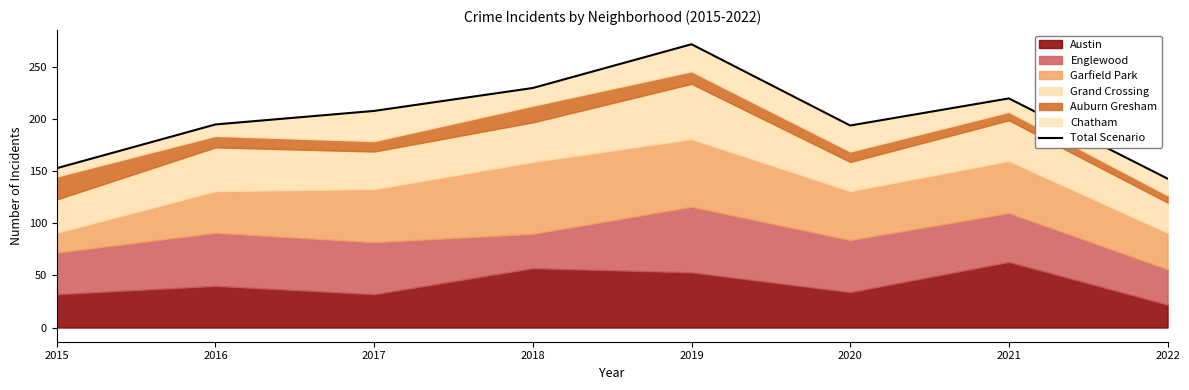

How many lines are shown in the chart?

1